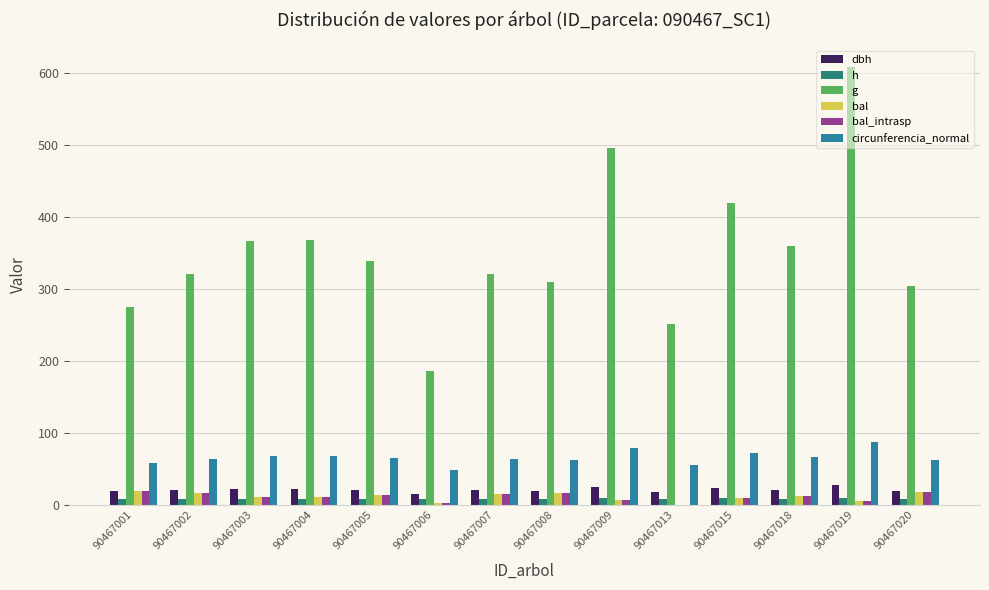

Between 90467003 and 90467020, which series saw the biggest shift?

g